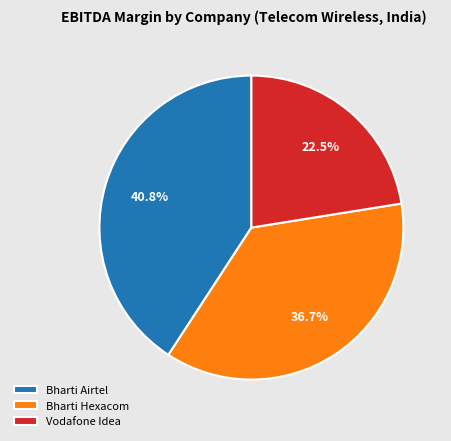

Rank the categories by value from lowest to highest.

Vodafone Idea, Bharti Hexacom, Bharti Airtel